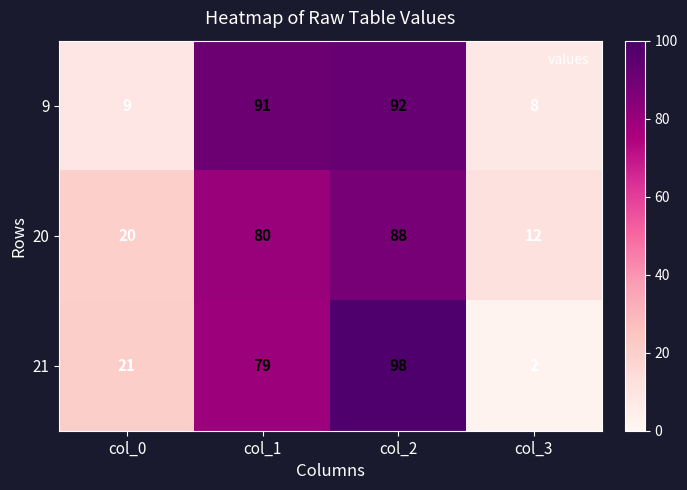

At which category does the chart reach its peak across all series?

col_2